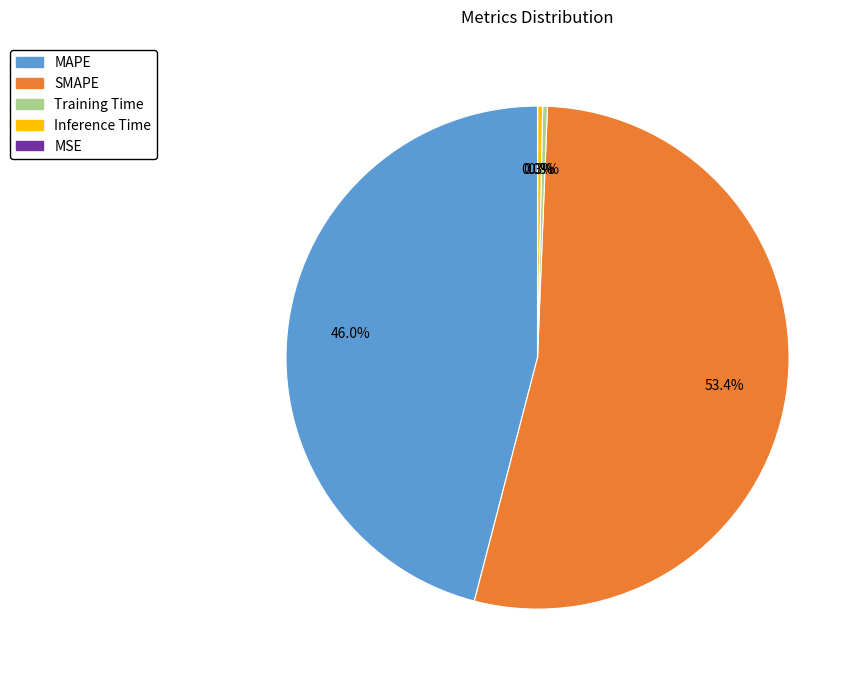

Which category has the biggest portion of the pie?

SMAPE